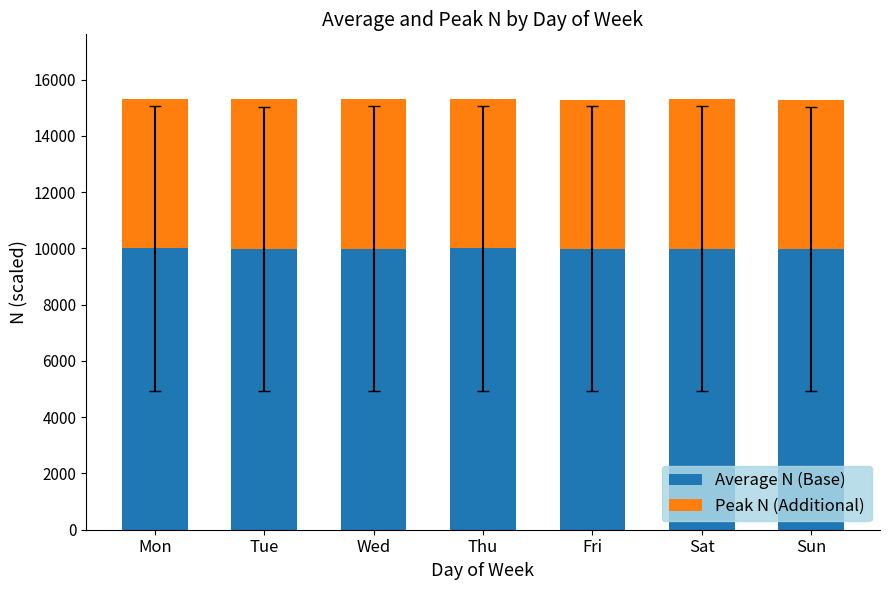

What is the total value across all series at Tue?

15311.6